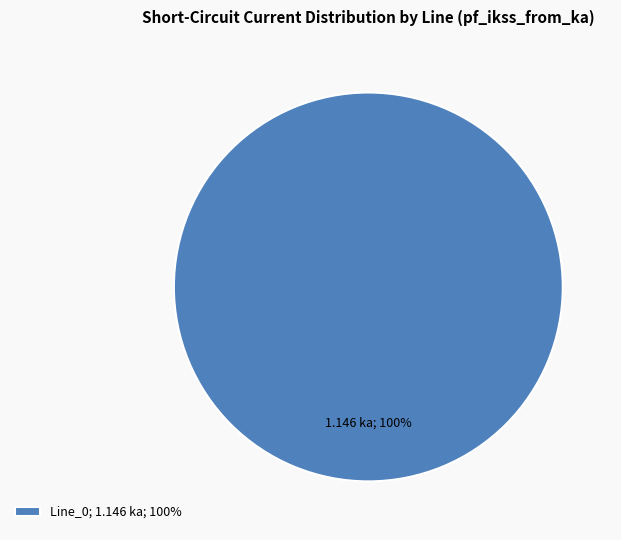

How many segments does this pie chart have?

1